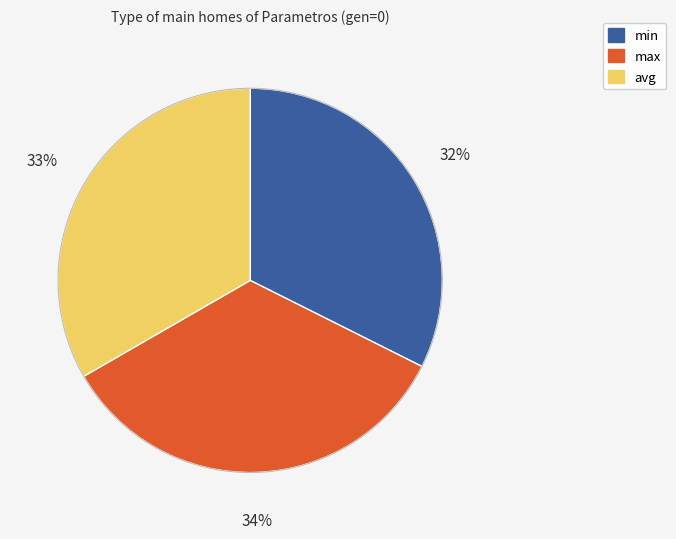

What percentage is the max slice, to the nearest percent?

34%